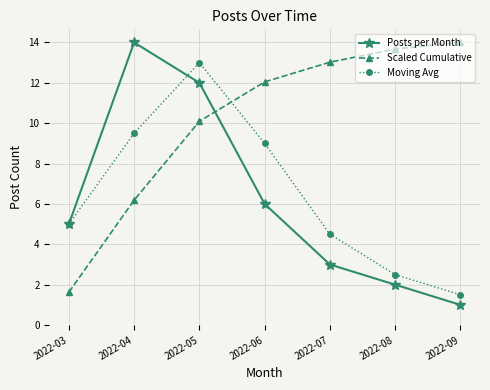

What is the average value of the Posts per Month series?

6.1